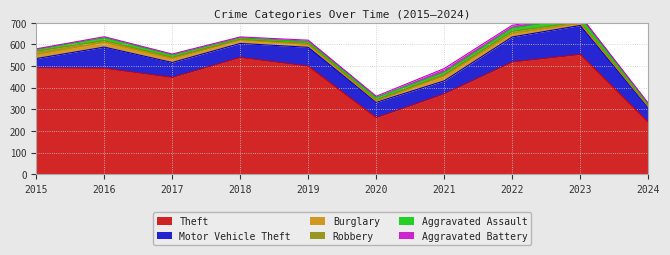

The value of Aggravated Battery at 2016 is 5. True or false?

True